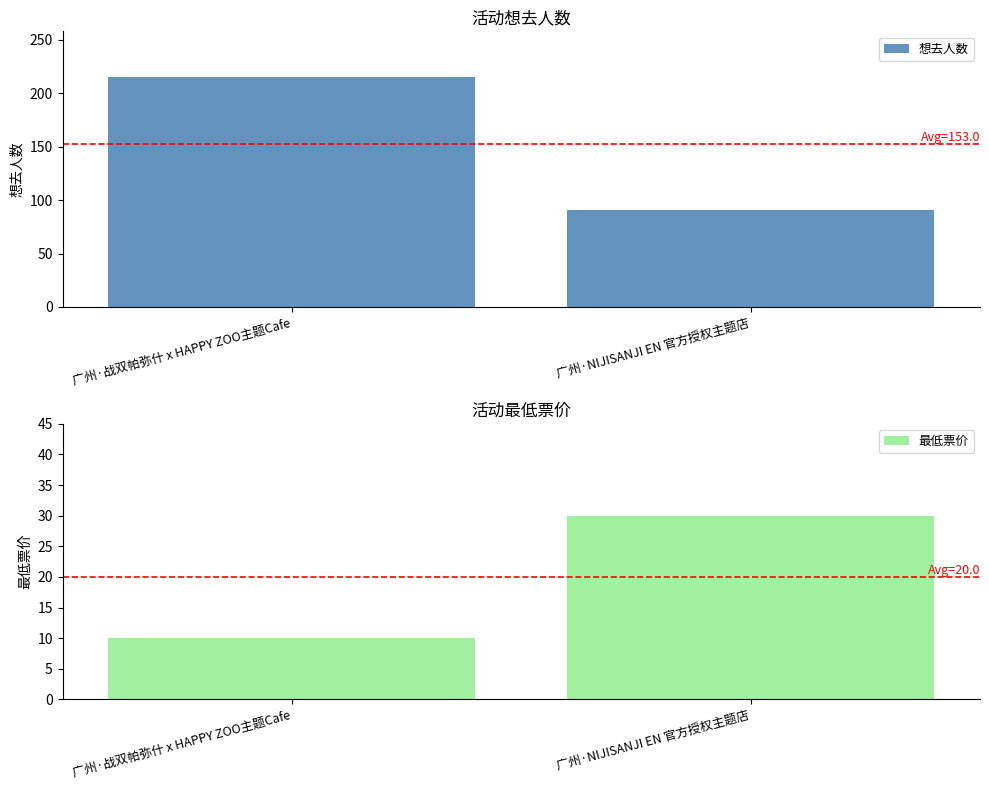

True or false: 最低票价 has a value of 40 at 广州·NIJISANJI EN 官方授权主题店.

False